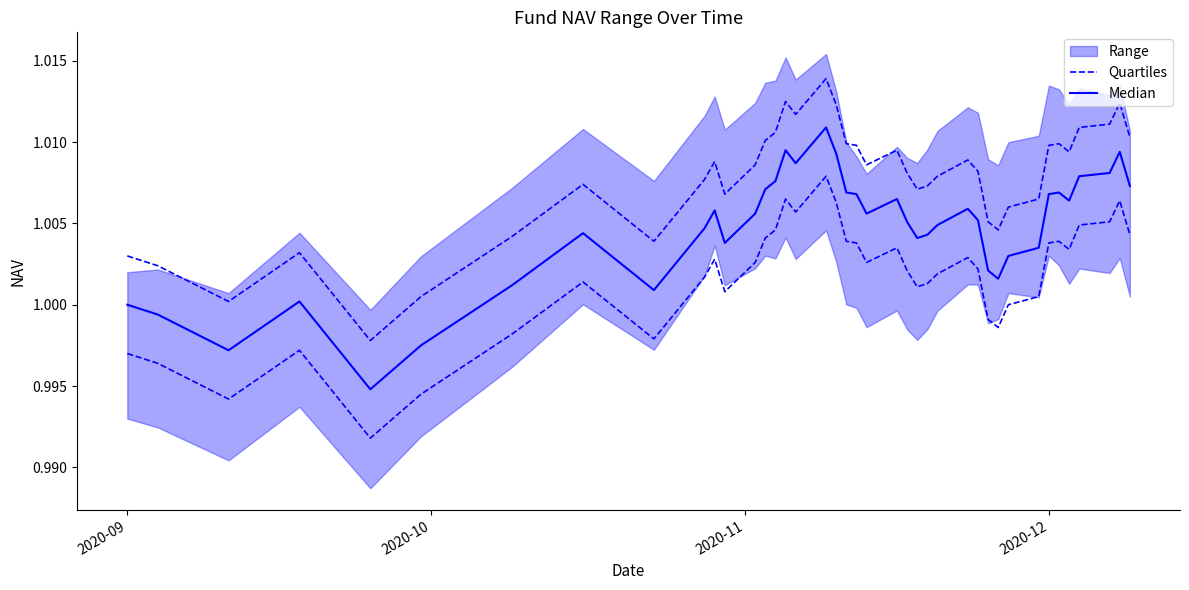

The Median series shows 1.7 at 28. True or false?

False